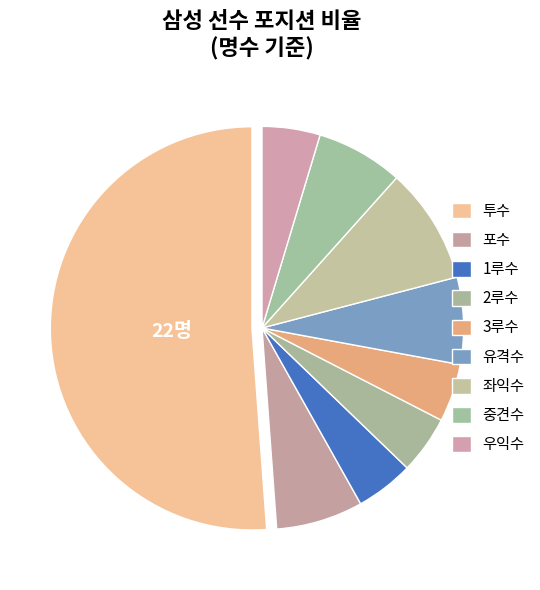

The 3루수 slice represents 1% of the pie. True or false?

False